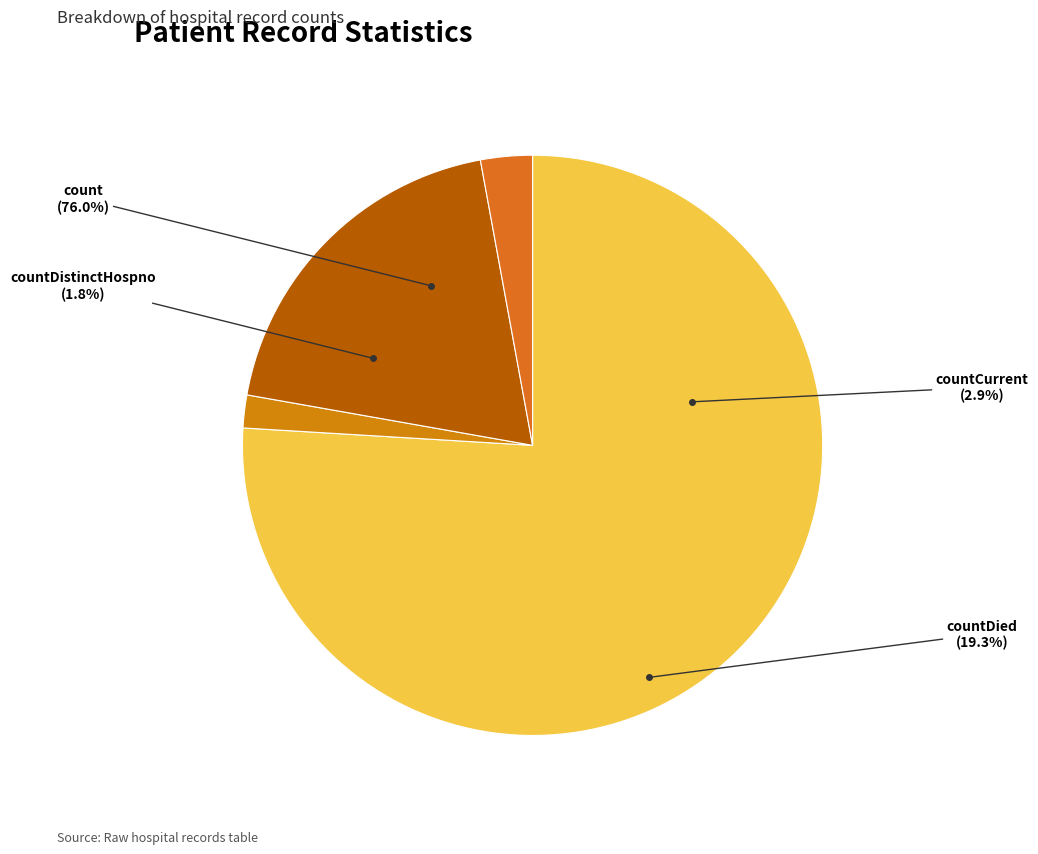

What is the change in value from count to countDied?

-1022